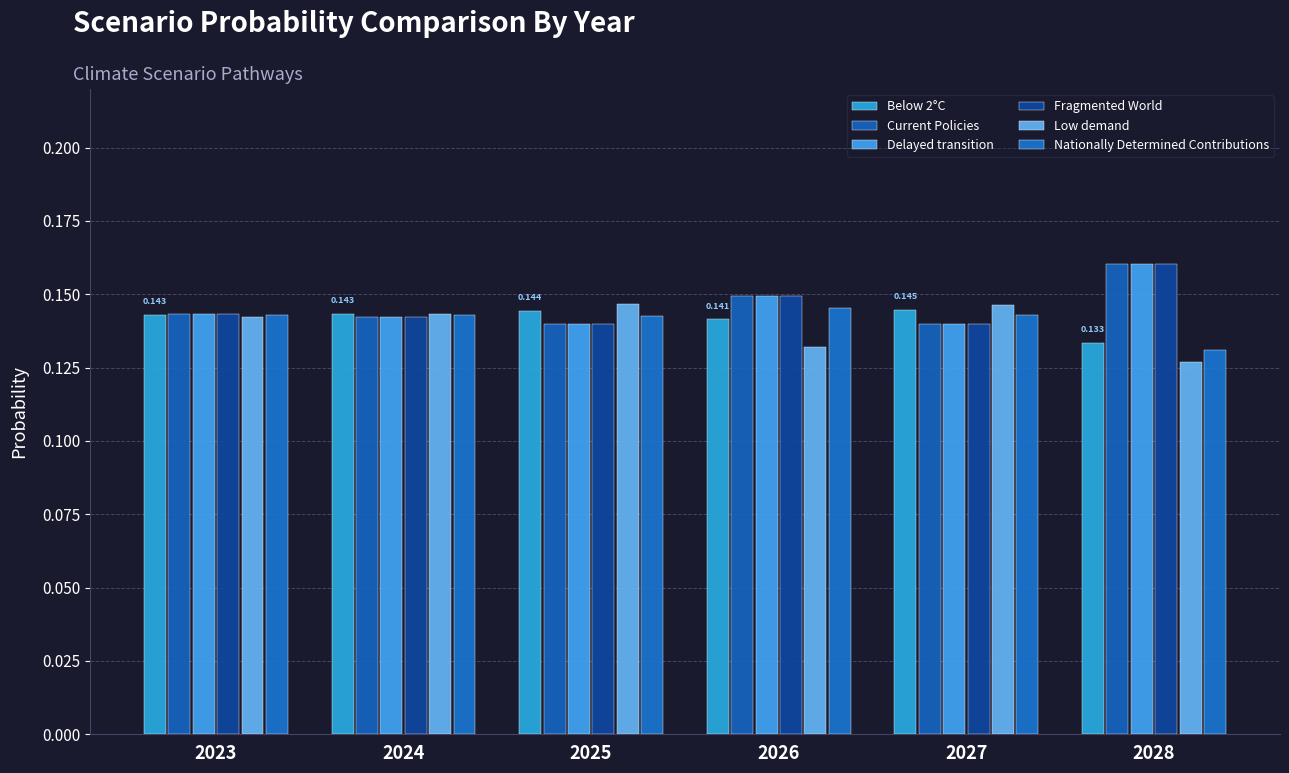

What is the average value of the Delayed transition series?

0.1